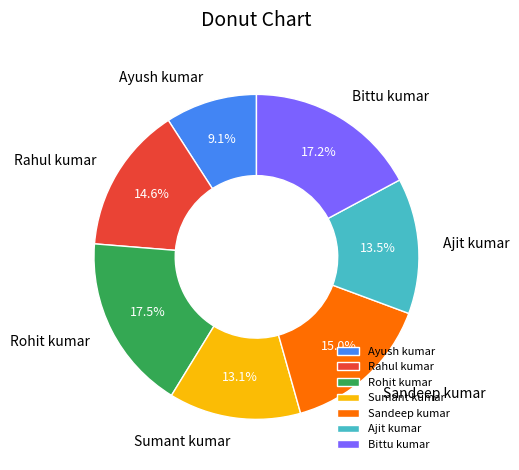

How much of the chart is everything except Rahul kumar?

85.4%